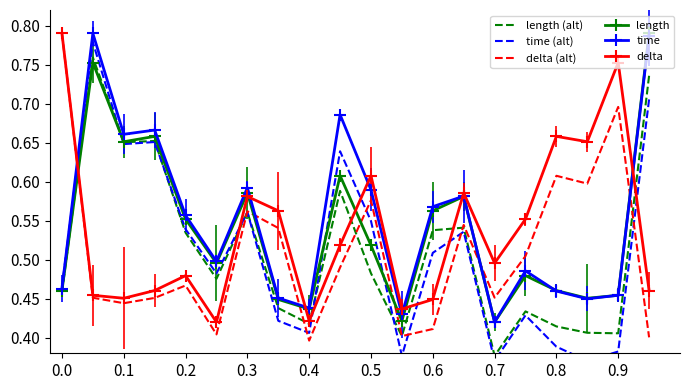

Is it true that delta (alt) equals 0.7 at 0.9?

True